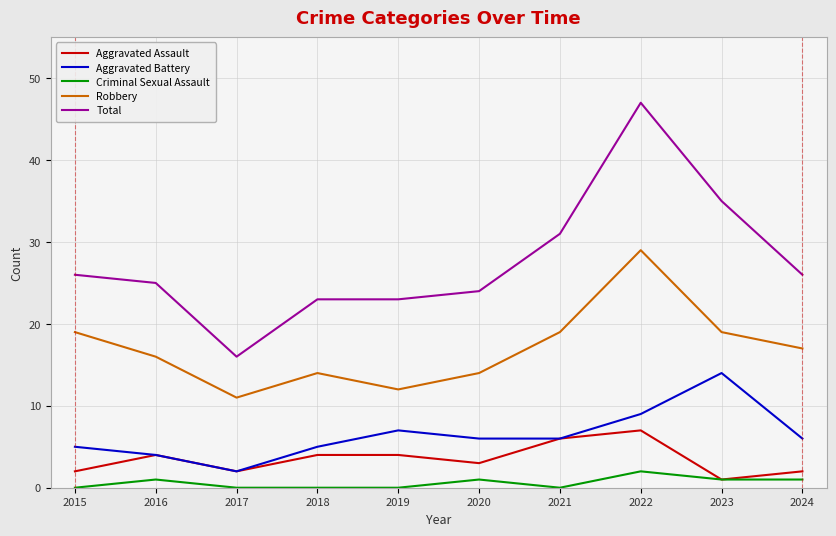

At which category is the sum across all series the highest?

2022